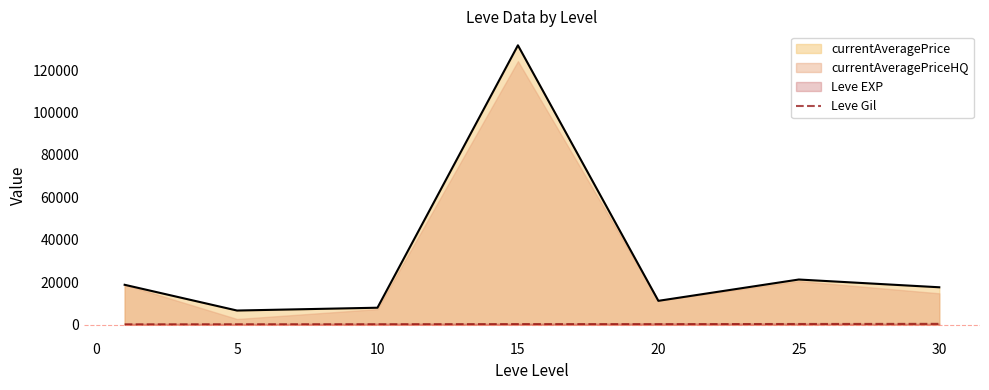

True or false: Leve Gil and currentAveragePrice intersect in this chart.

False